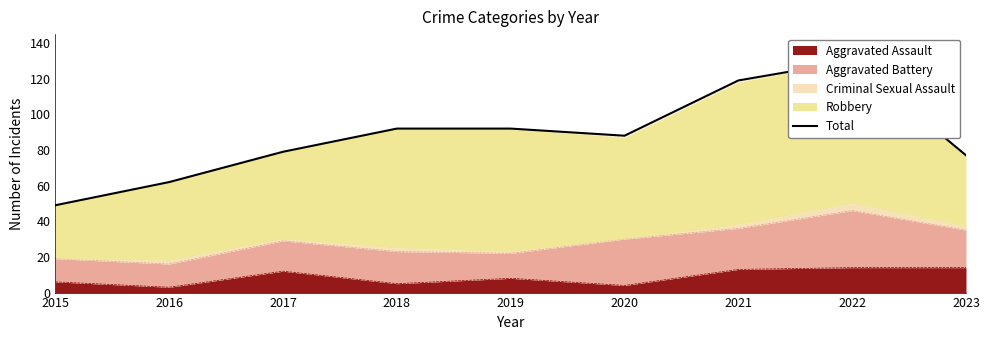

At which label does the data first exceed 88?

2018